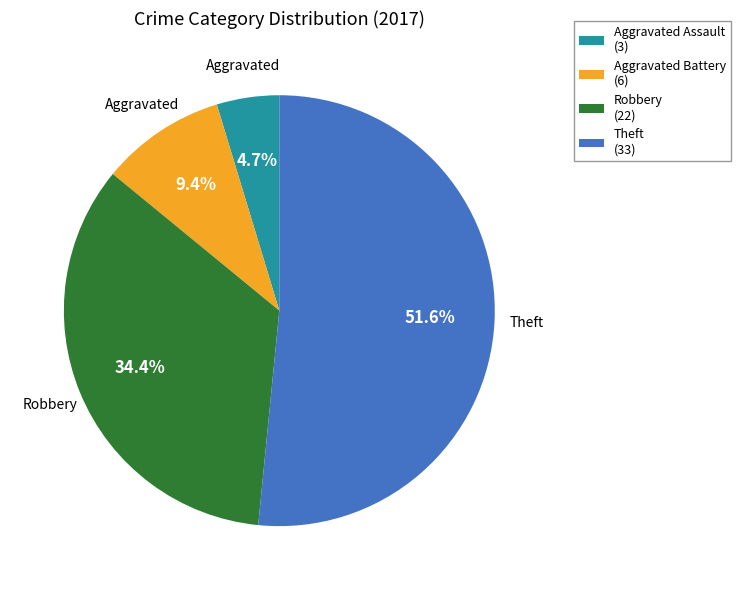

What is the ratio of the value at Aggravated Battery to the value at Theft?

0.2